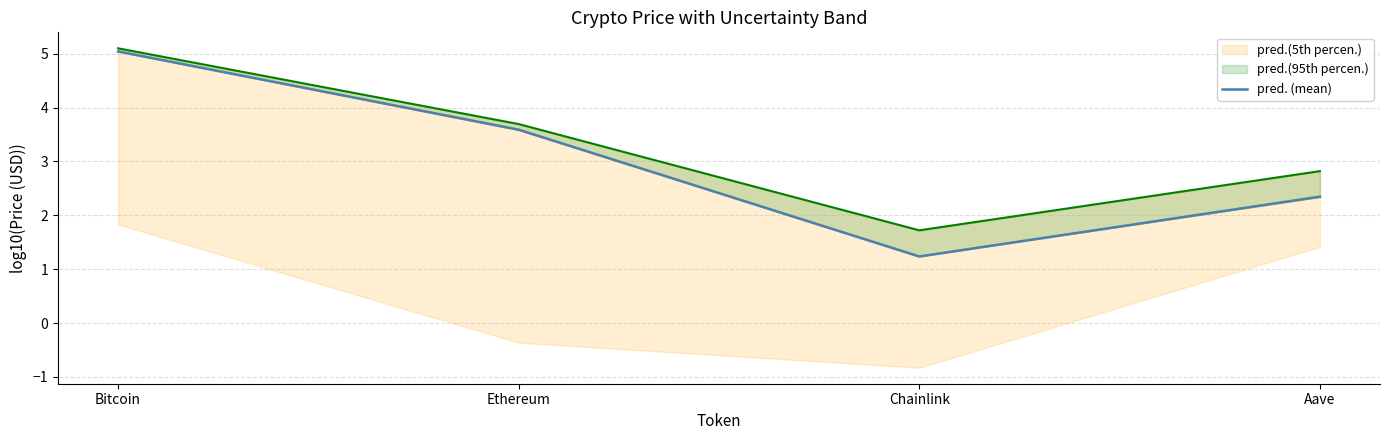

True or false: pred.(95th percen.) and pred.(5th percen.) cross at least once.

False